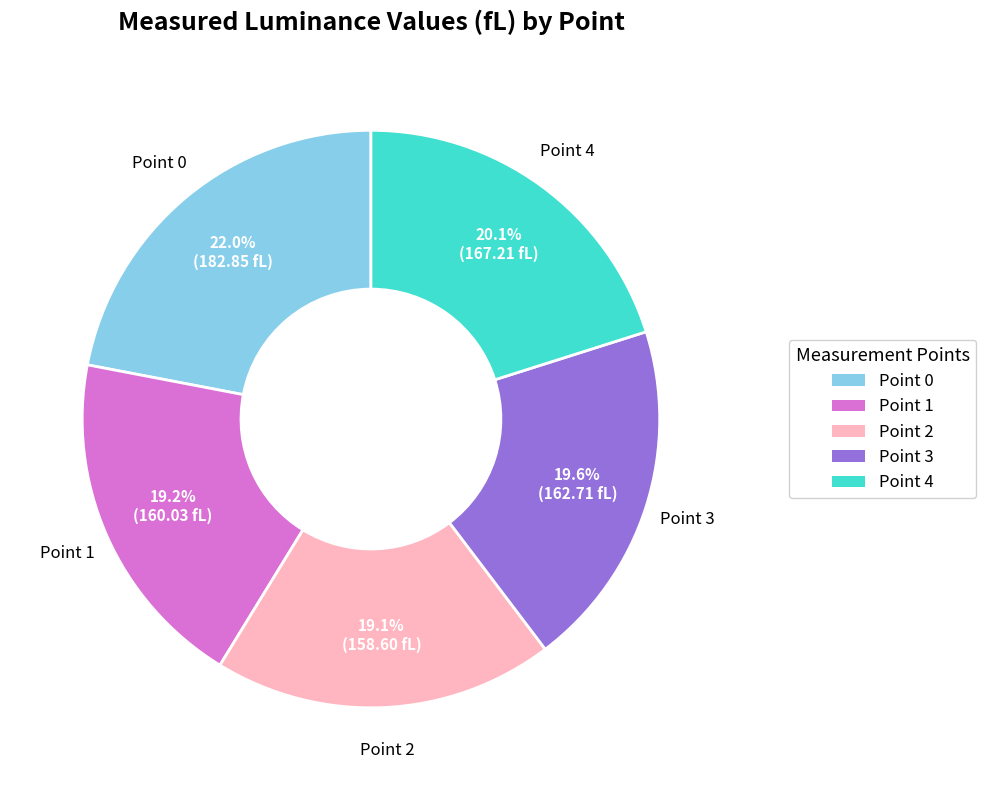

Which slice is the largest?

Point 0